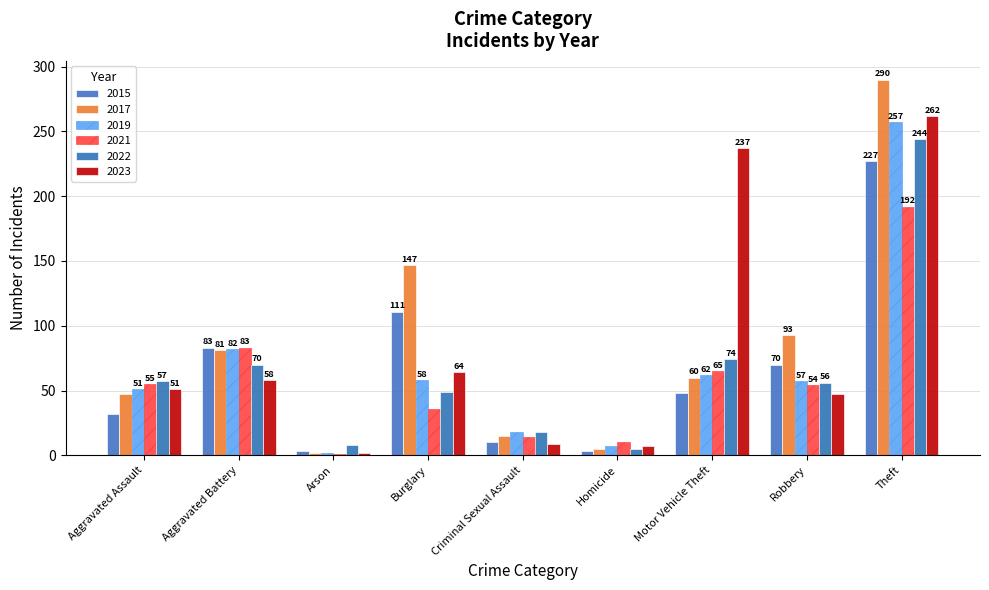

What position from the left is Aggravated Assault?

1